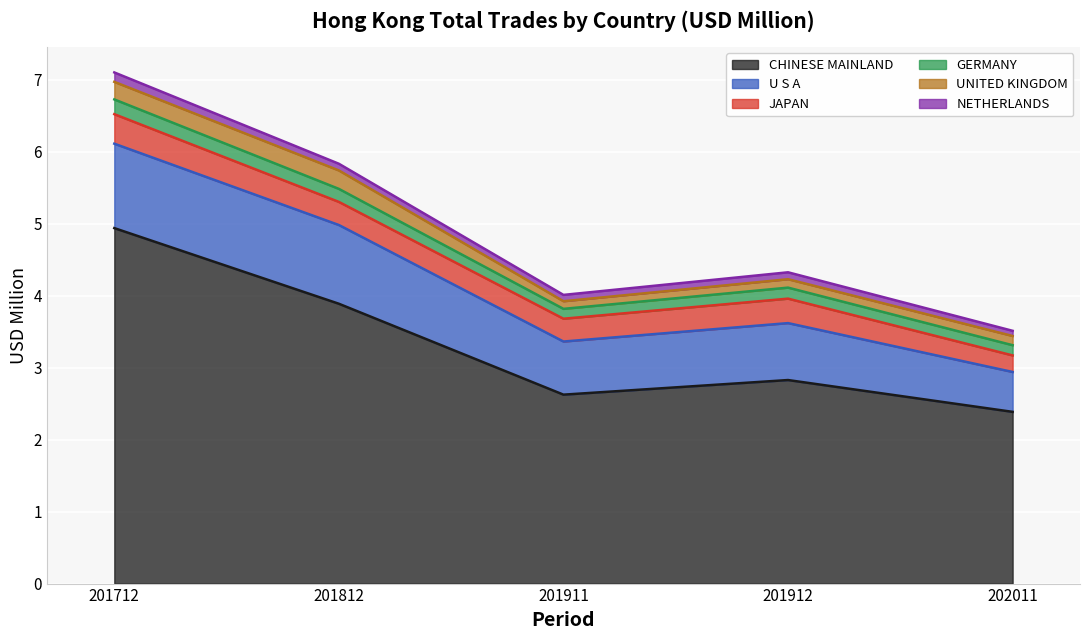

Count the number of data series in this chart.

6